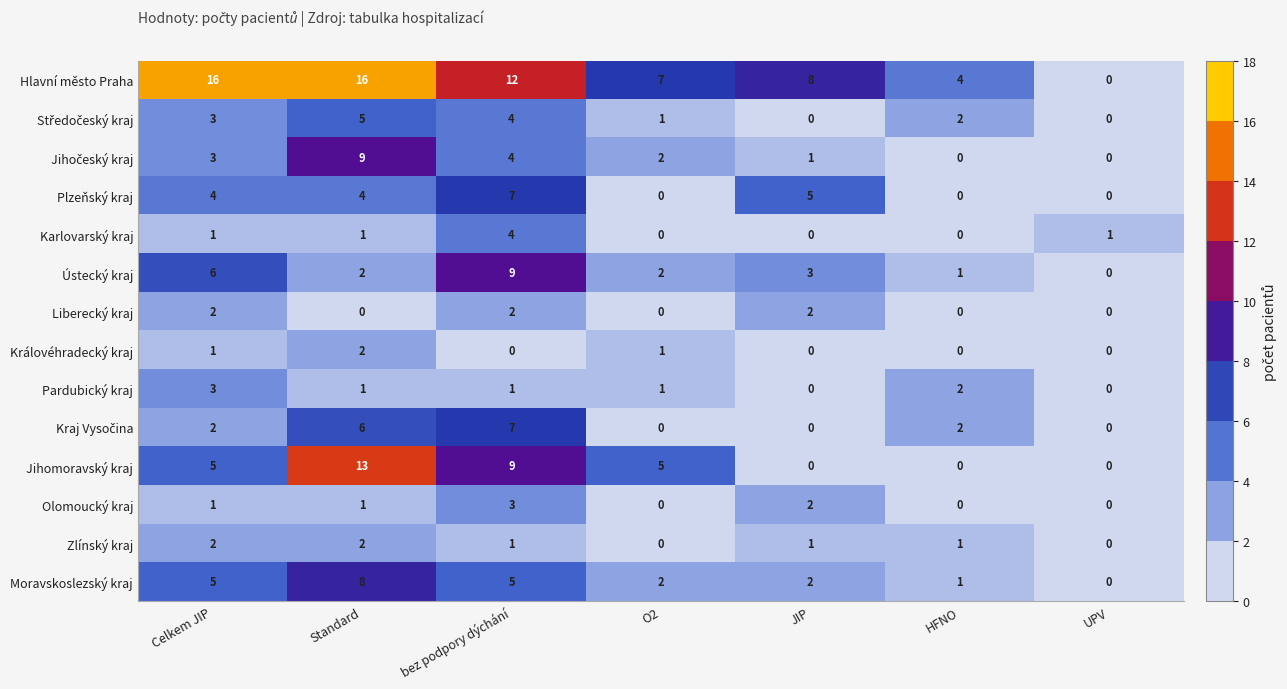

The Liberecký kraj series shows 1 at bez podpory dýchání. True or false?

False